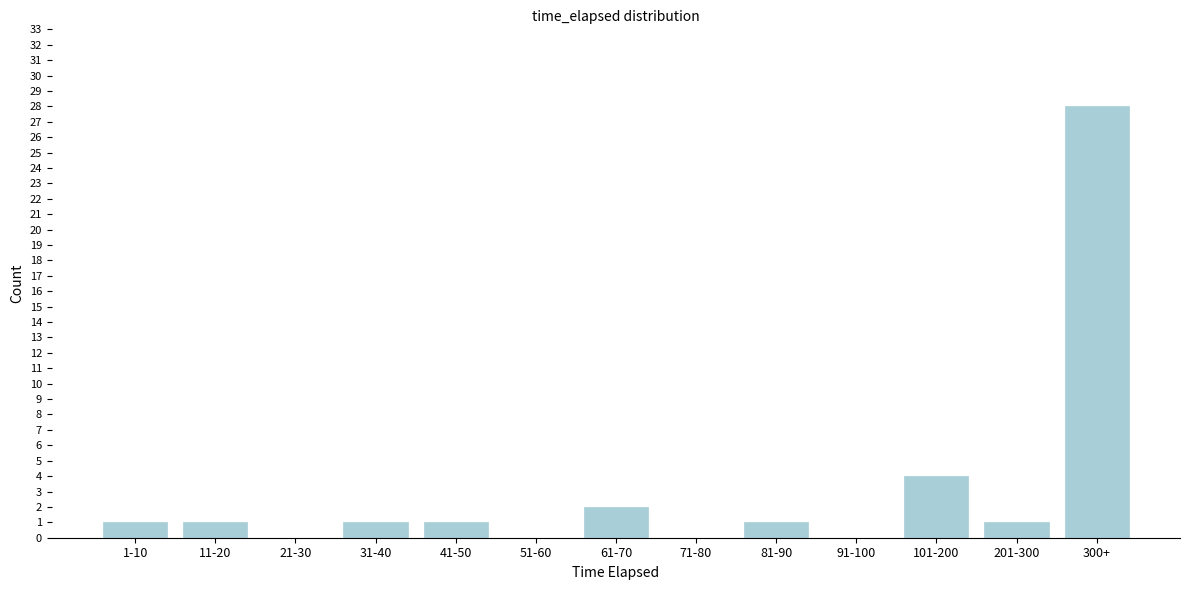

Reading left to right, transcribe all the data shown in this chart.

1-10=1	11-20=1	21-30=0	31-40=1	41-50=1	51-60=0	61-70=2	71-80=0	81-90=1	91-100=0	101-200=4	201-300=1	300+=28